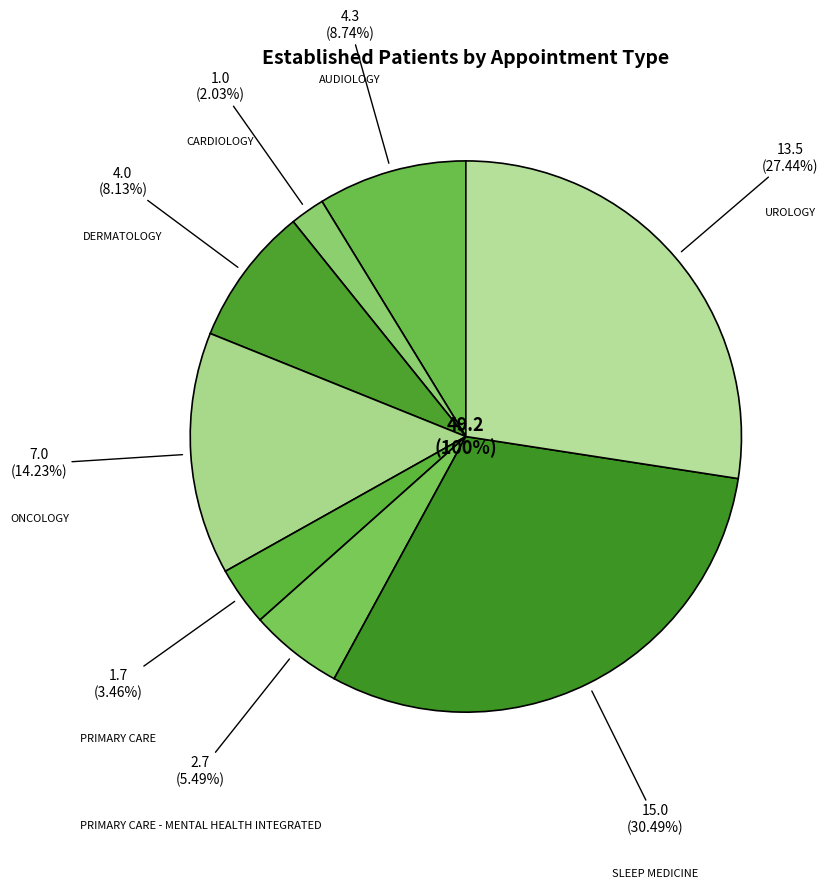

To the nearest percent, what portion does ONCOLOGY represent?

14%